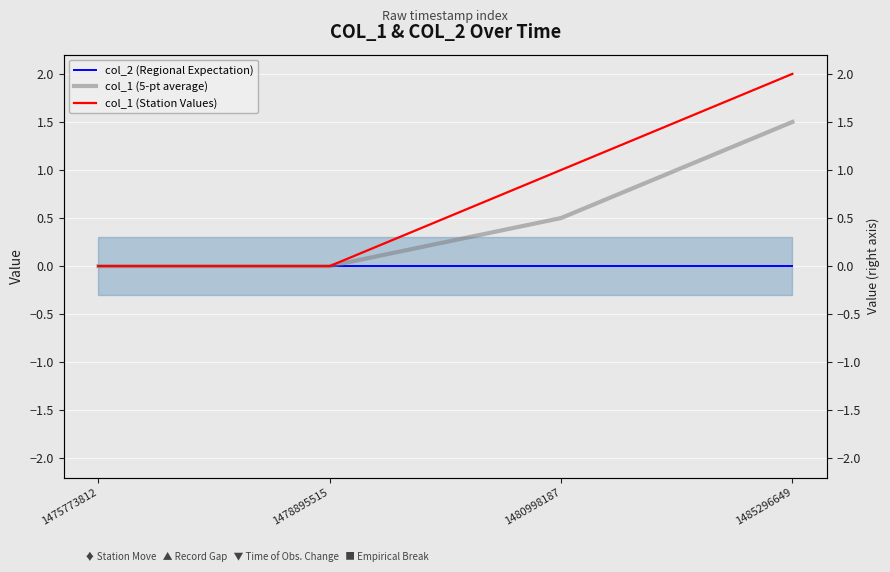

How many lines are shown in the chart?

3